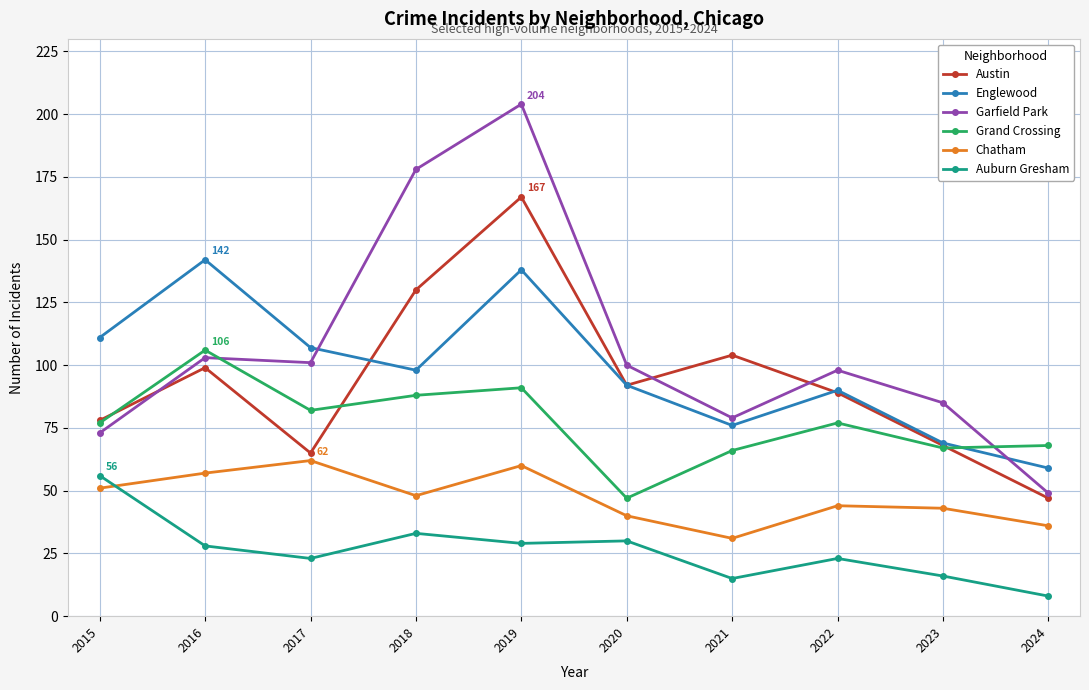

The Chatham series shows 51 at 2021. True or false?

False